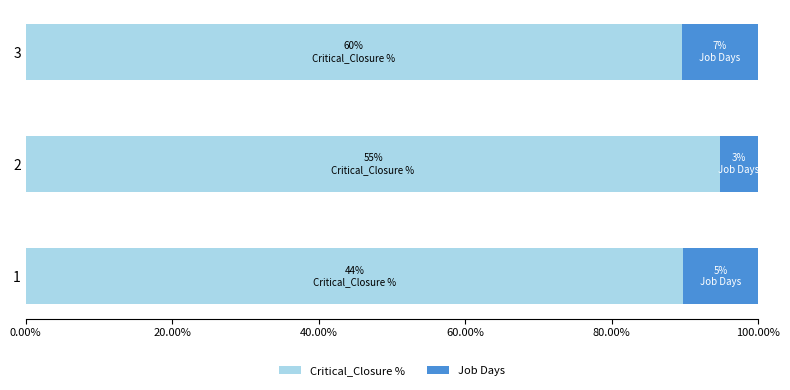

What is the total value across all series at 2?

100.0